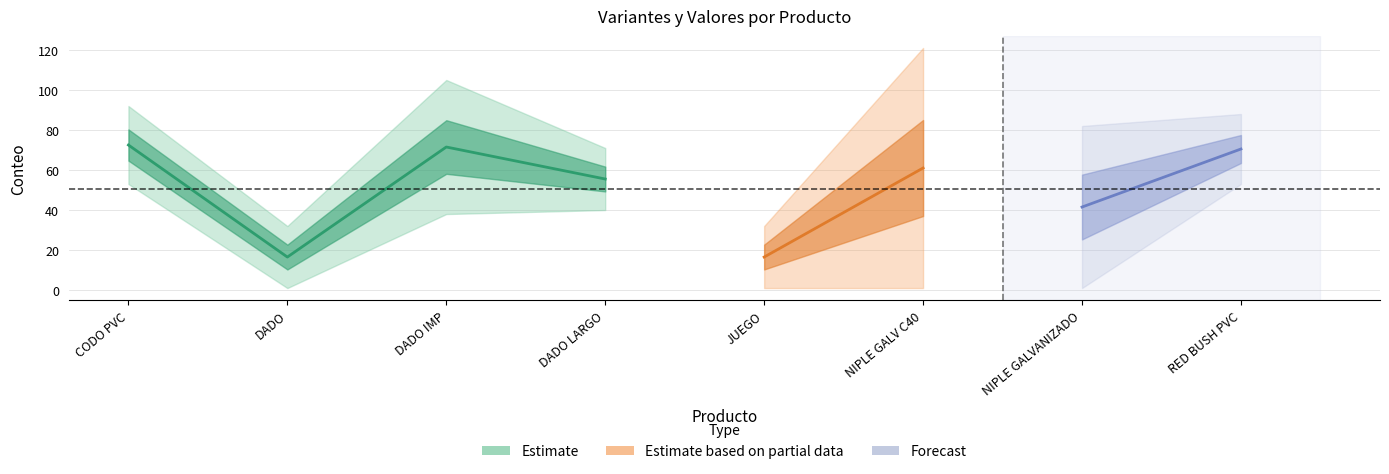

What is the difference between the highest and lowest values at DADO IMP?

67